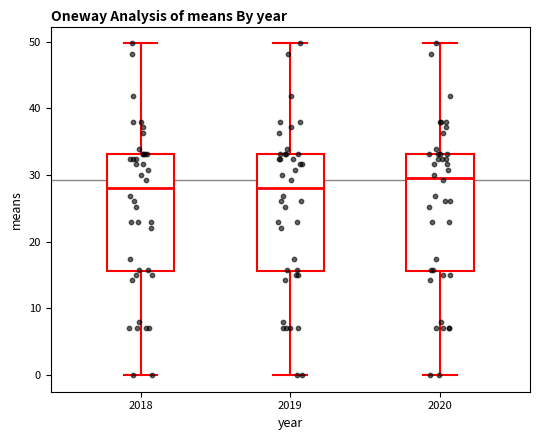

Which box has the highest median line?

2020